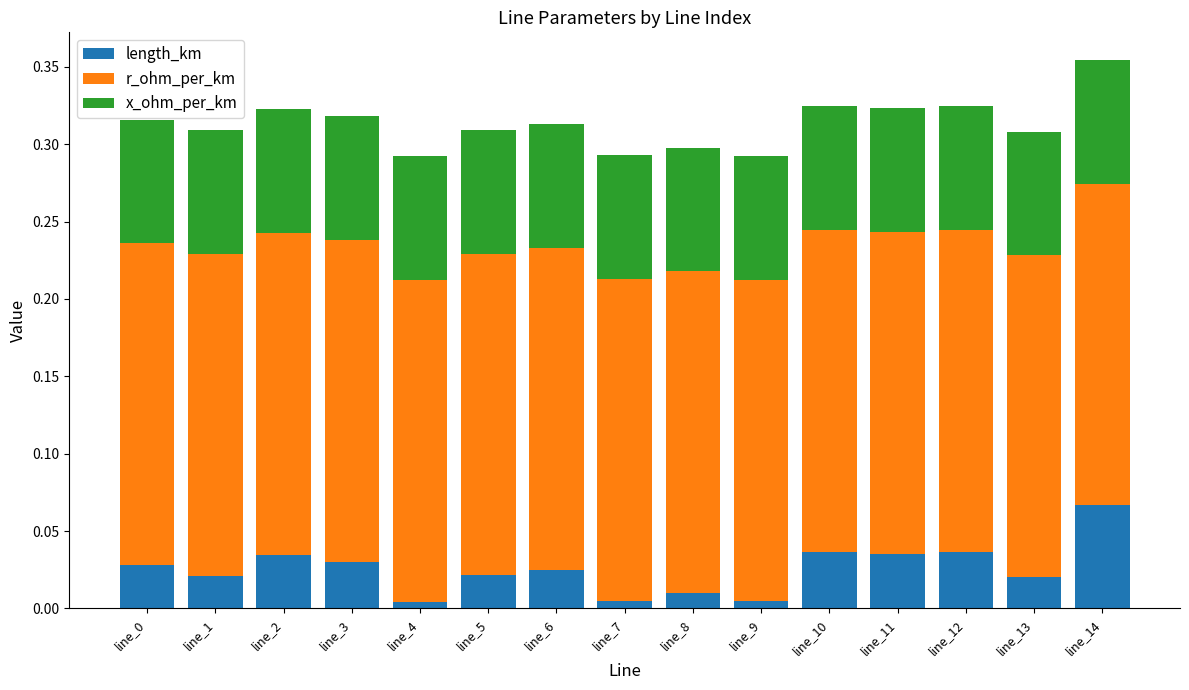

At which category is the sum across all series the highest?

line_14